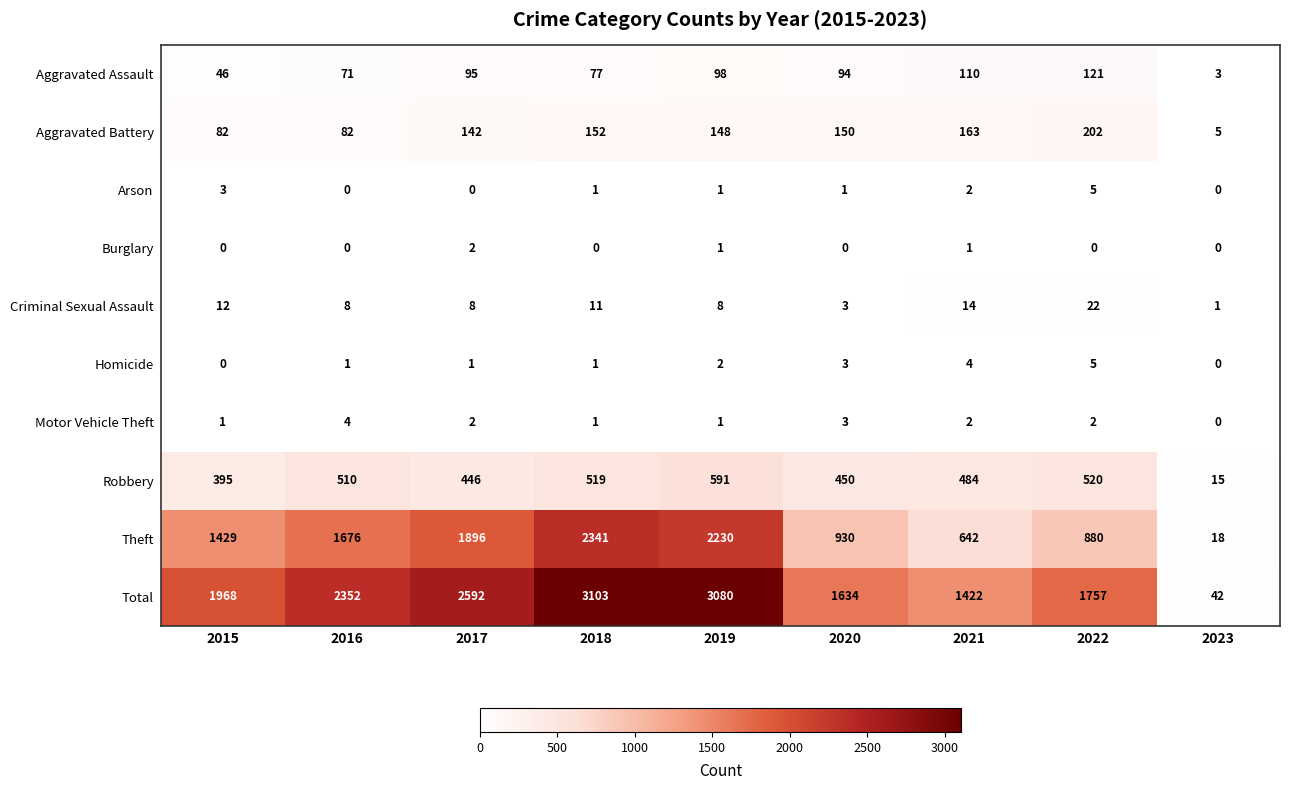

Which category has the highest value across all series?

2018